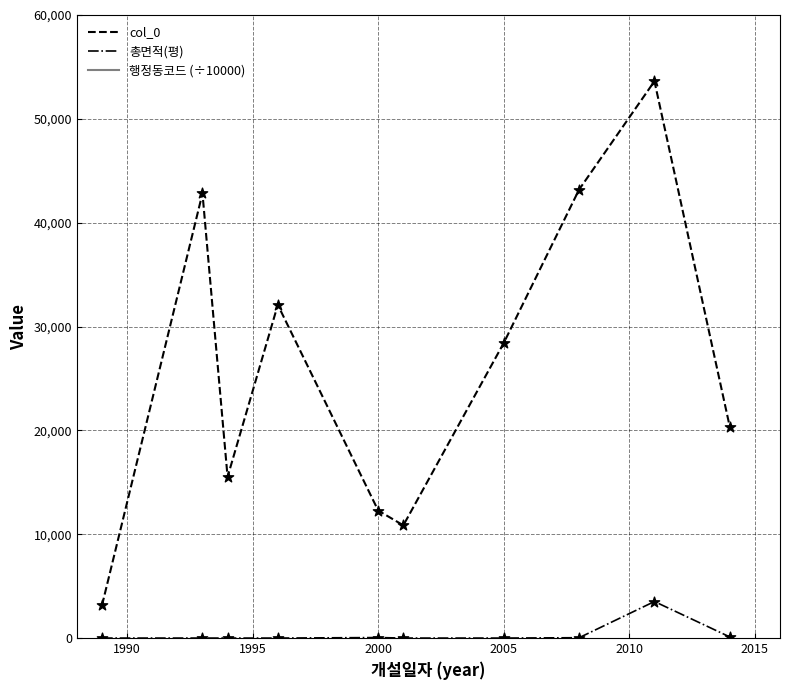

Which series has the largest total across all categories?

행정동코드 (÷10000)